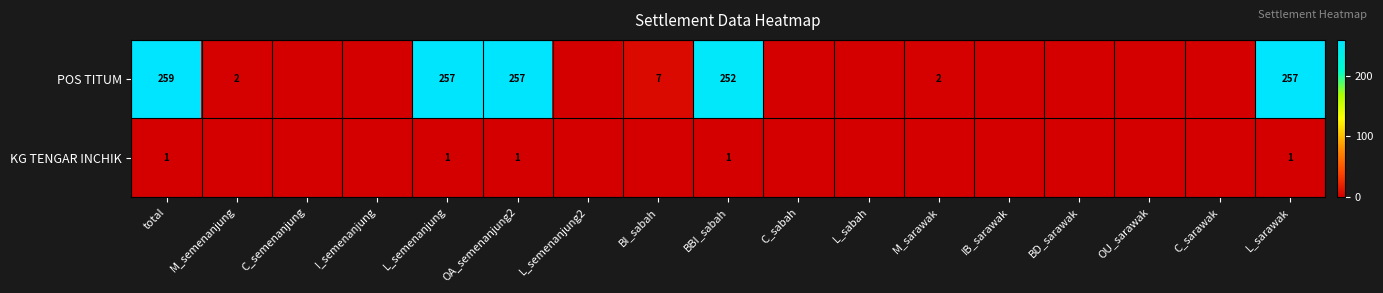

The POS TITUM series shows 3 at M_semenanjung. True or false?

False